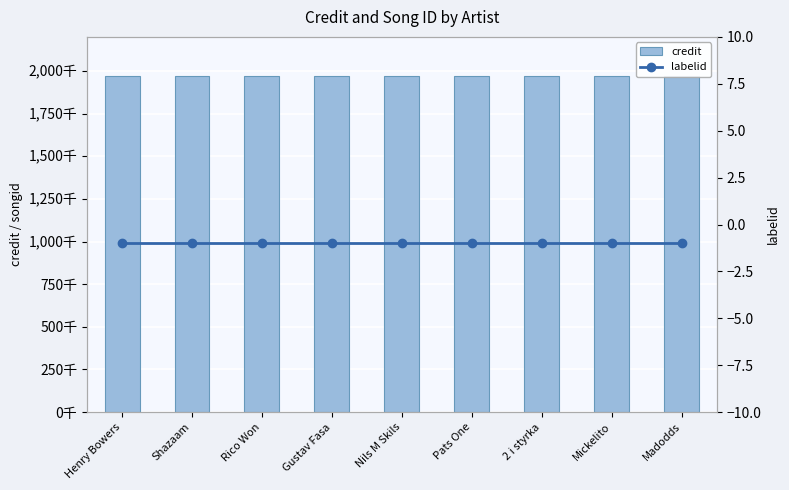

What is the average value of the labelid series?

-1